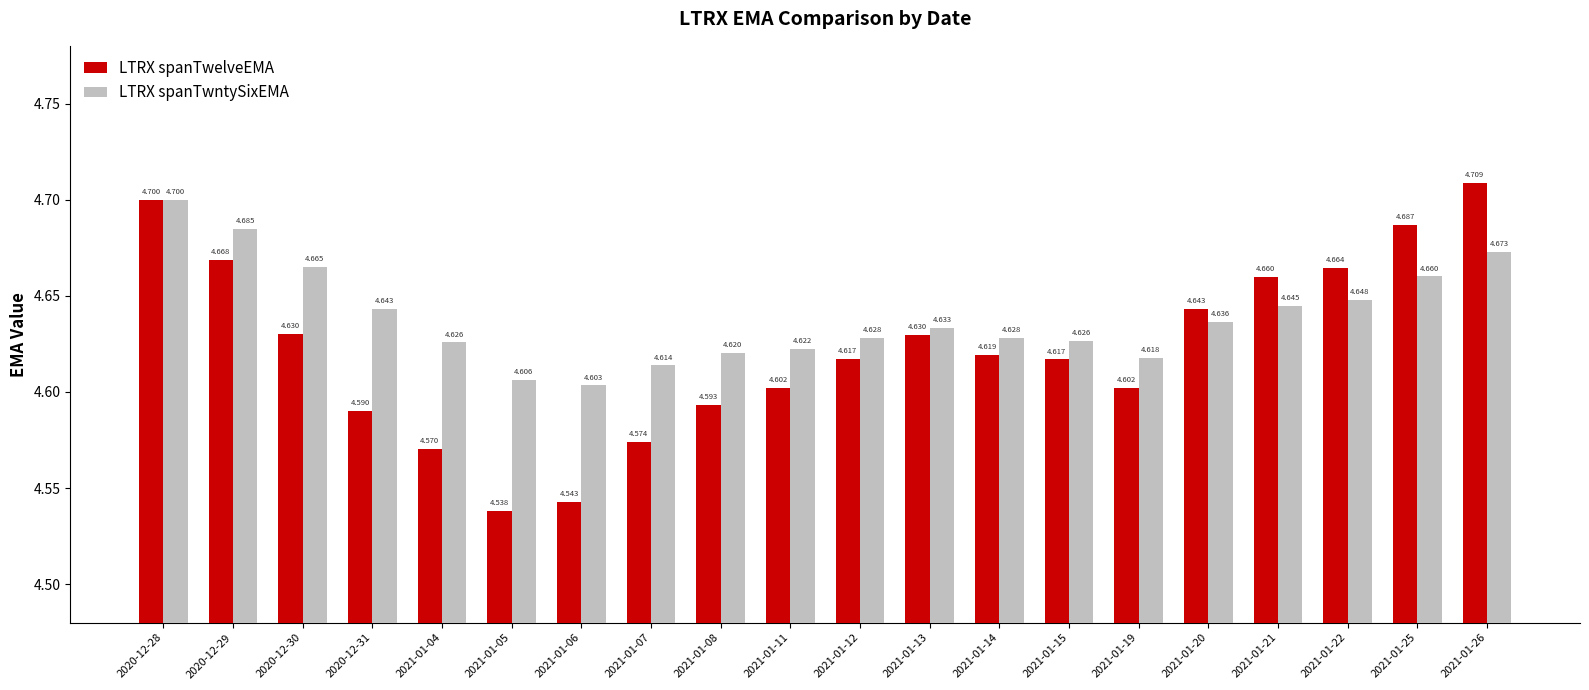

The LTRX spanTwntySixEMA series shows 6.3 at 2021-01-25. True or false?

False